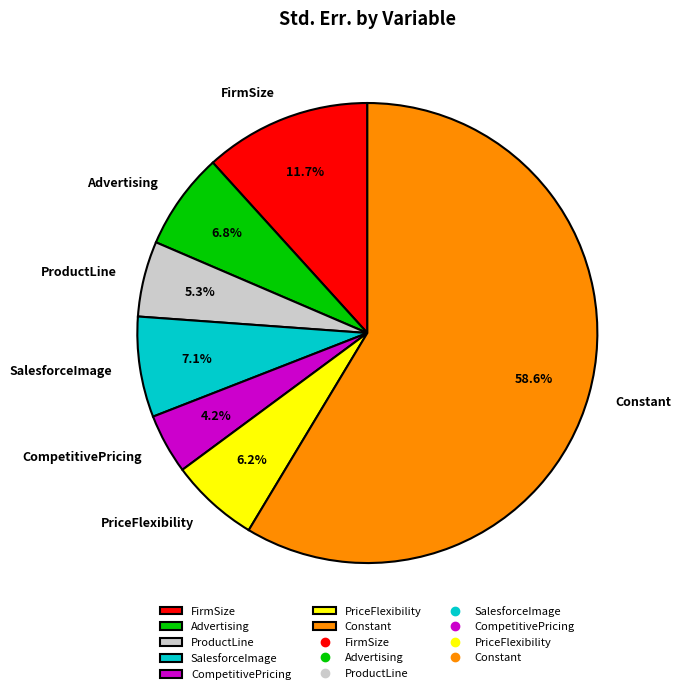

What percentage is the ProductLine slice, to the nearest percent?

5%